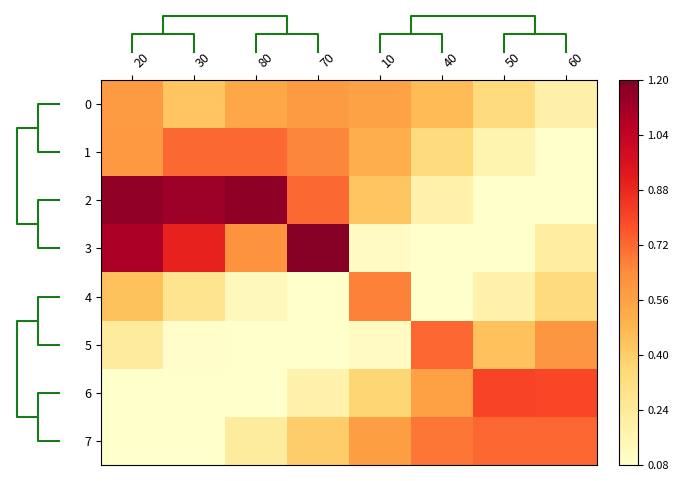

How many distinct data groups are displayed?

8